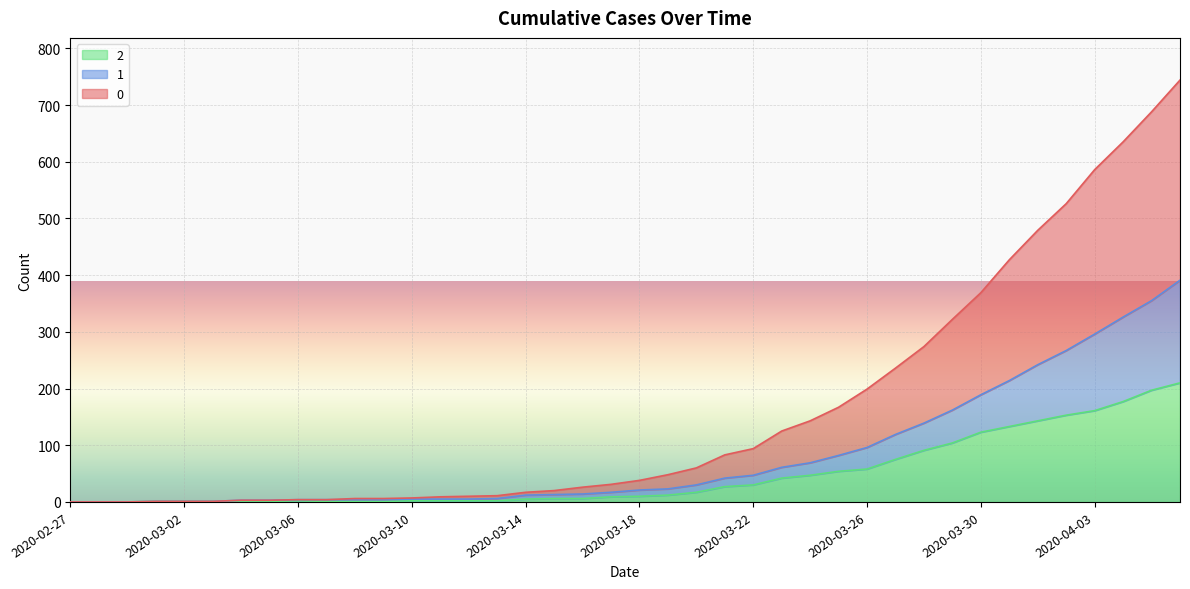

At how many categories does at least one series exceed 724?

1